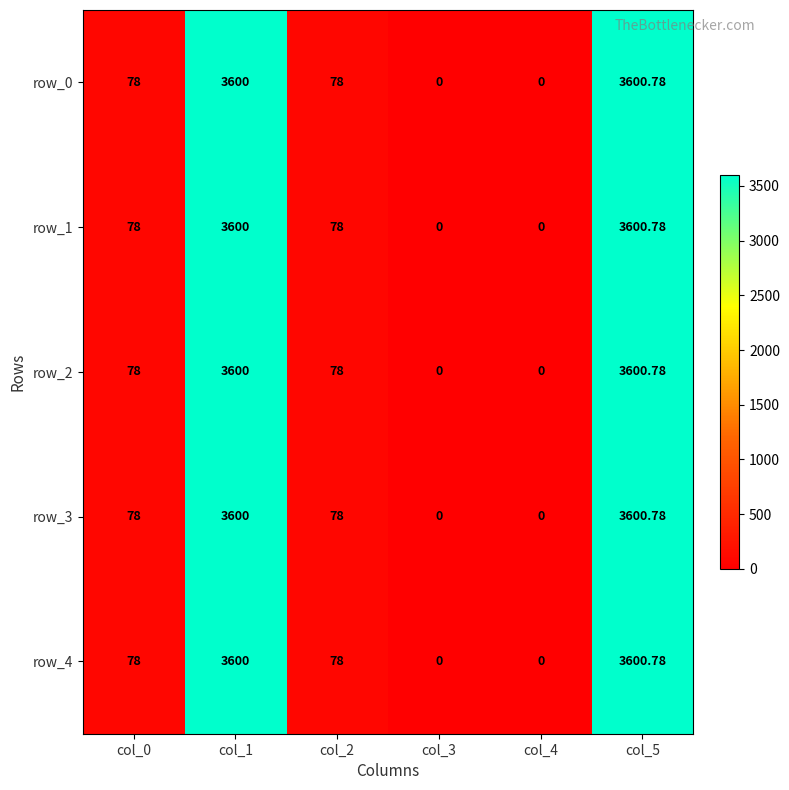

Reading left to right, transcribe all the data shown in this chart.

row_0: 78.0	3600.0	78.0	0.0	0.0	3600.8
row_1: 78.0	3600.0	78.0	0.0	0.0	3600.8
row_2: 78.0	3600.0	78.0	0.0	0.0	3600.8
row_3: 78.0	3600.0	78.0	0.0	0.0	3600.8
row_4: 78.0	3600.0	78.0	0.0	0.0	3600.8